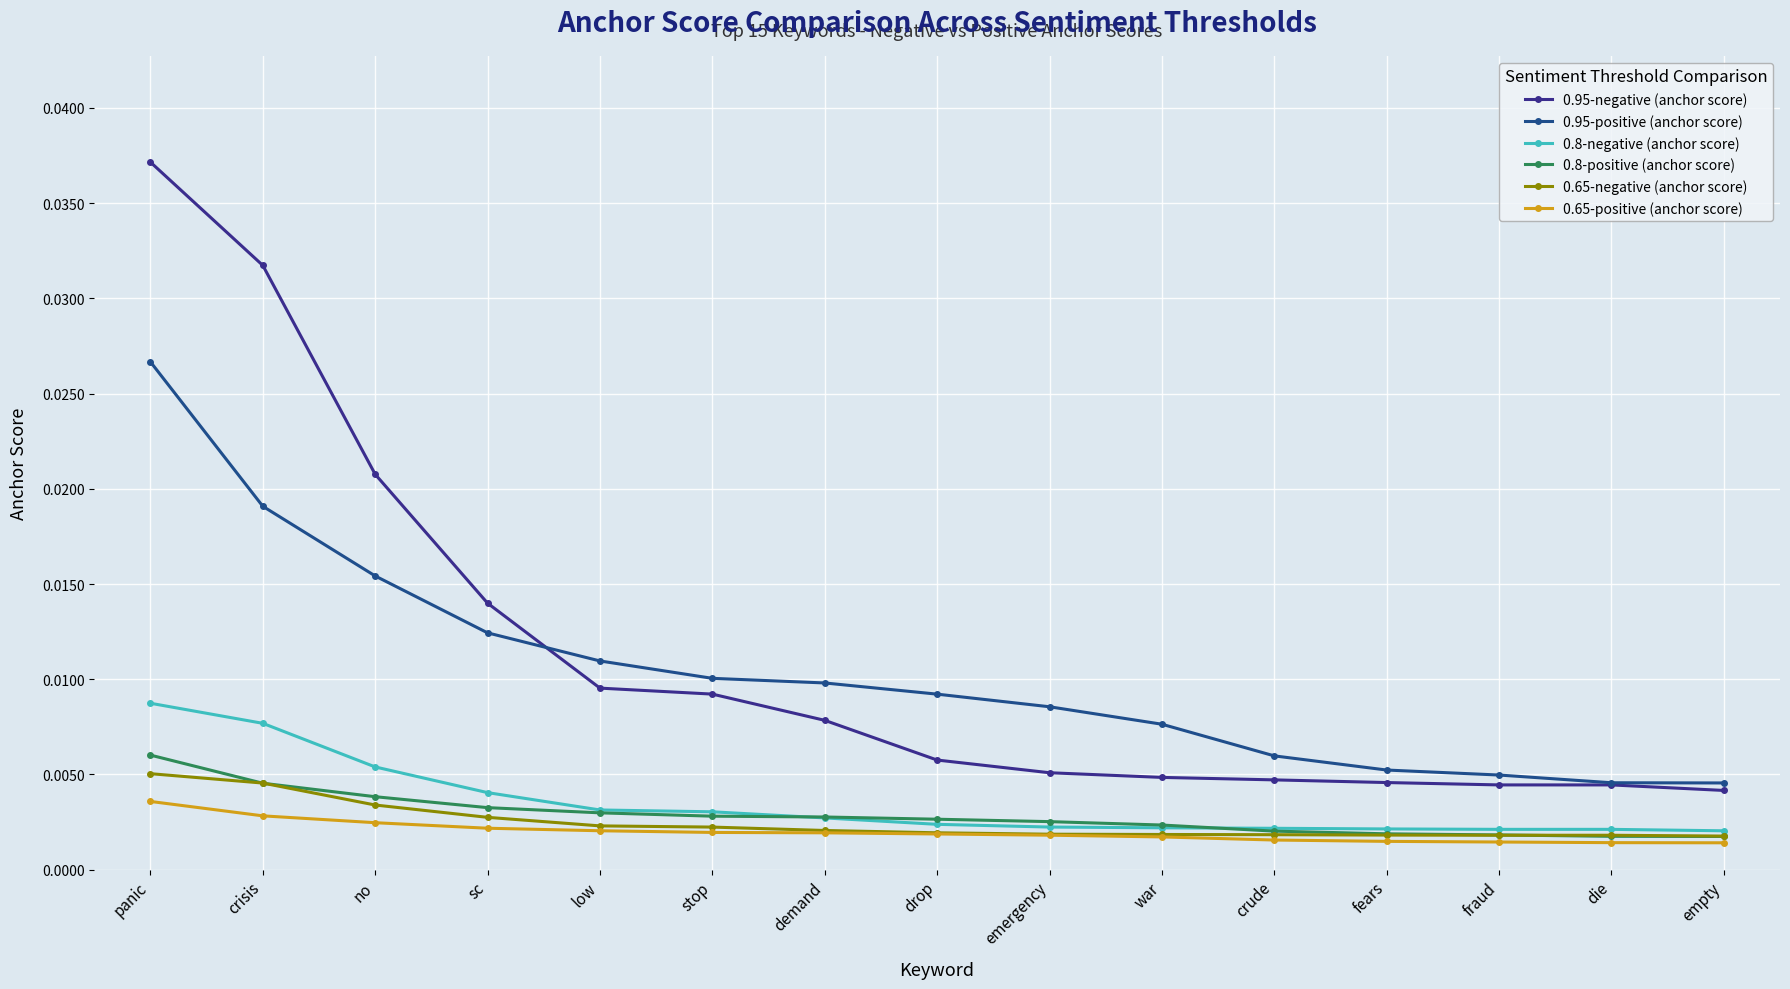

At which category is the sum across all series the highest?

panic